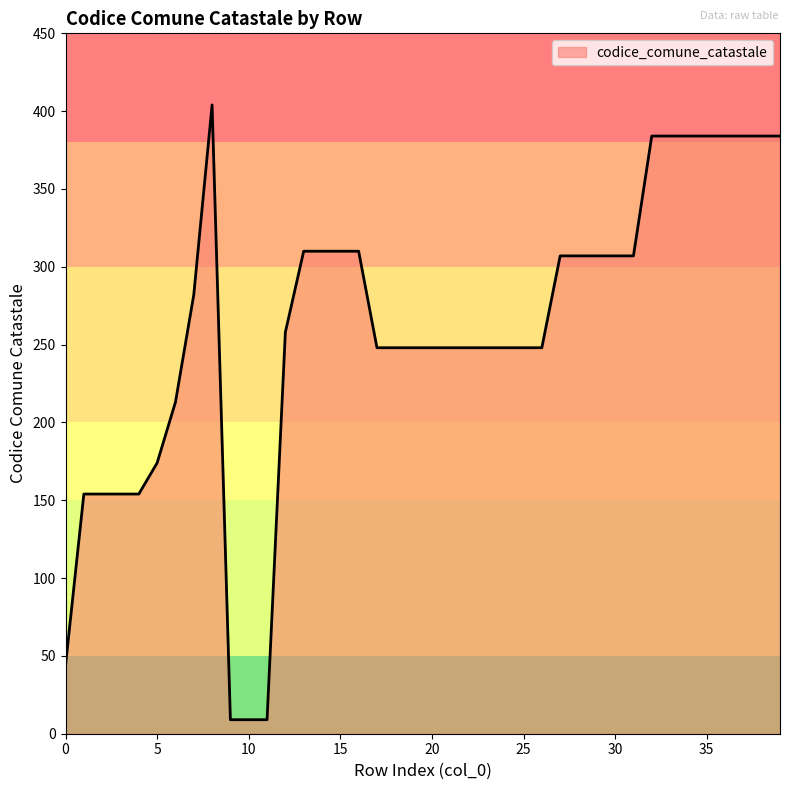

What is the maximum value shown in the chart?

404